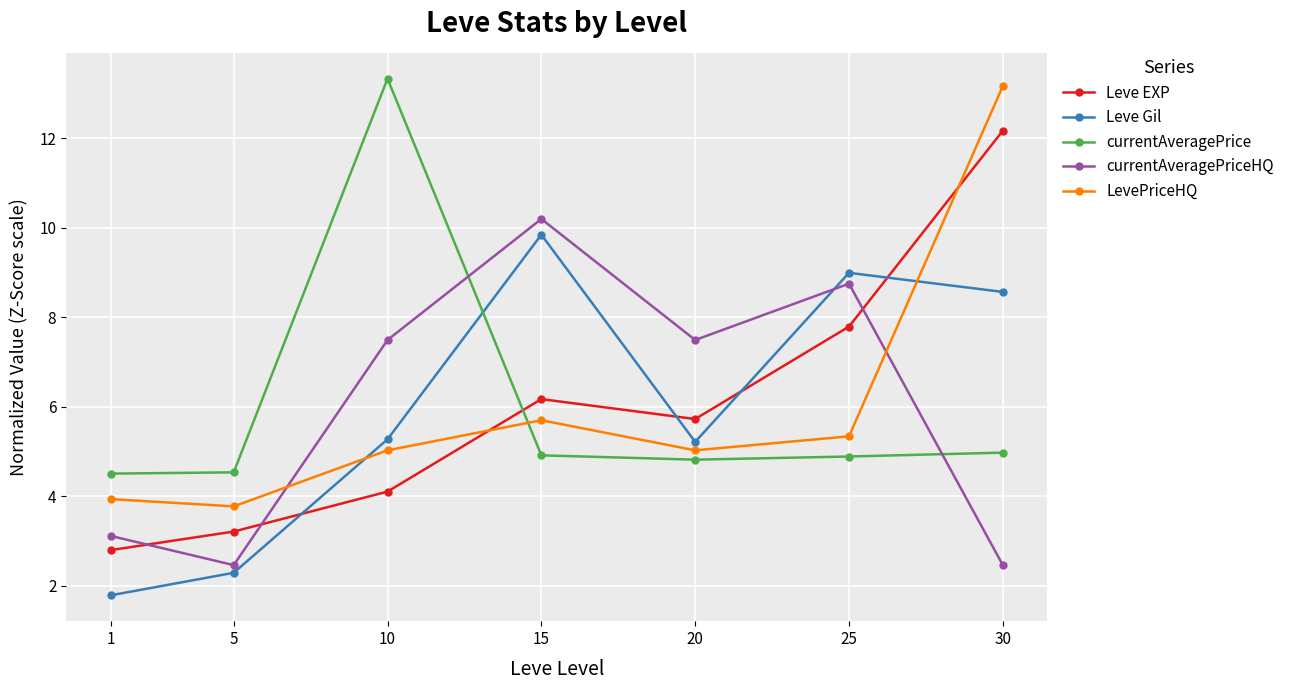

What is the difference between the highest and lowest values at 30?

10.7